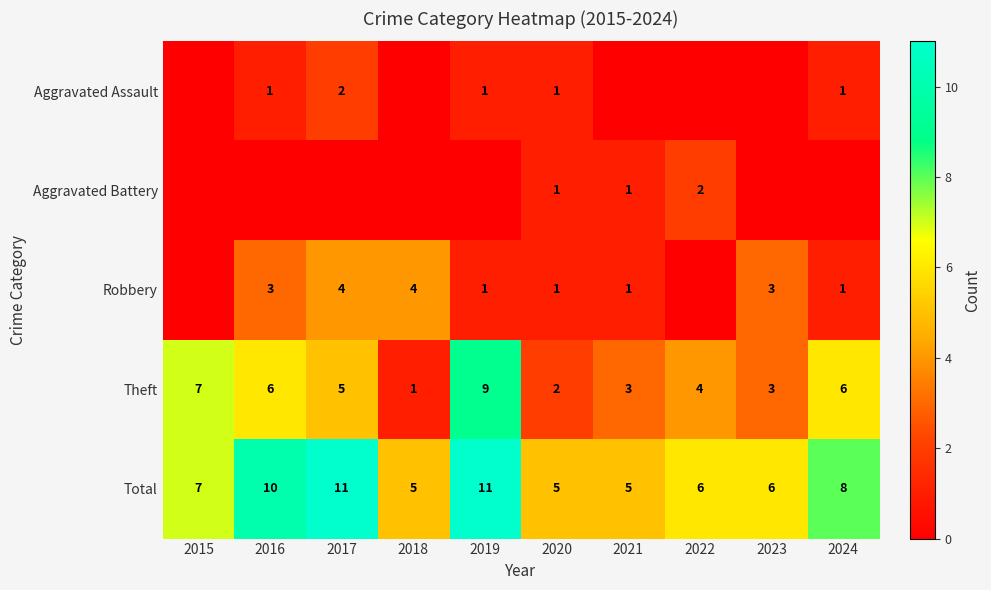

Which category has the lowest value in the Theft series?

2018